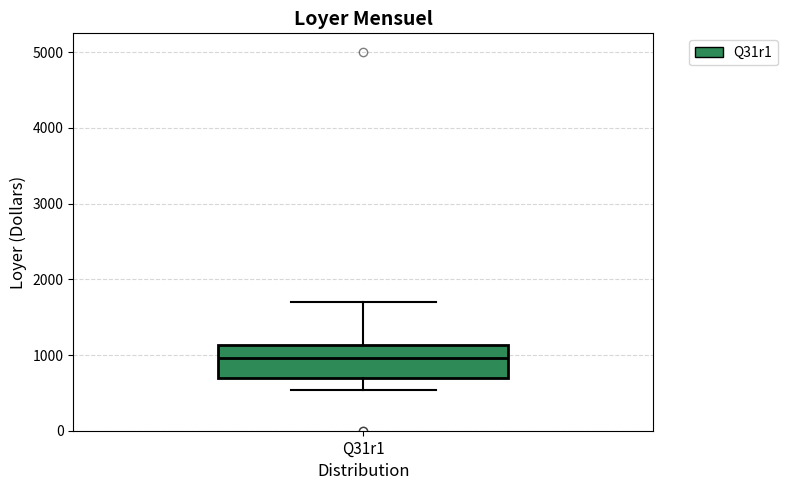

Transcribe this box plot: give where the median line is, the range the box spans, and where the two whiskers end, as read against the y-axis. The values are not printed on the chart, so give them approximately, as read against the axis.

median 1000, box 700 to 1100, whiskers 500 to 1700